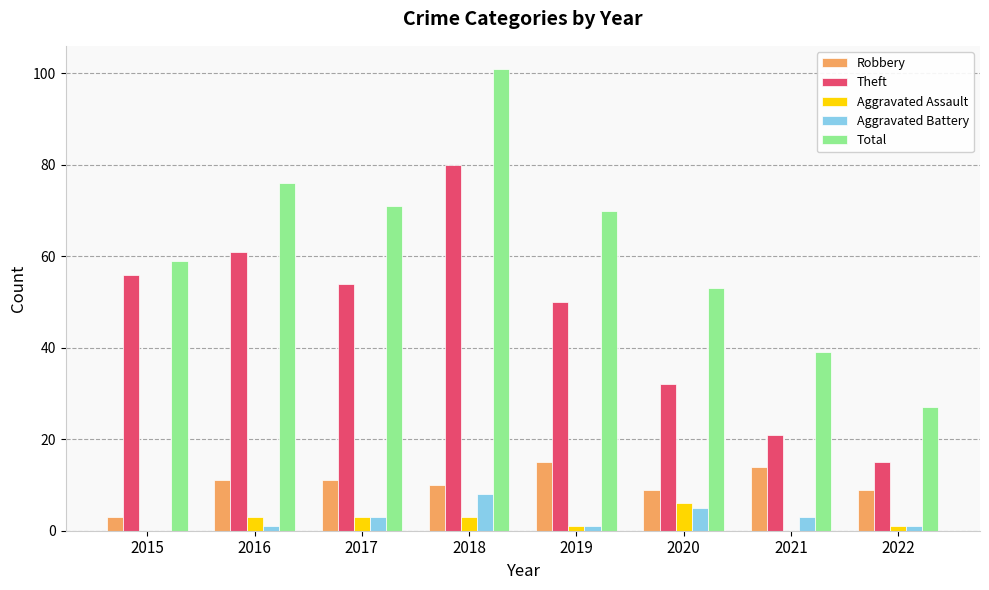

Reading left to right, list all the values displayed in this chart.

Robbery: 3	11	11	10	15	9	14	9
Theft: 56	61	54	80	50	32	21	15
Aggravated Assault: 0	3	3	3	1	6	0	1
Aggravated Battery: 0	1	3	8	1	5	3	1
Total: 59	76	71	101	70	53	39	27